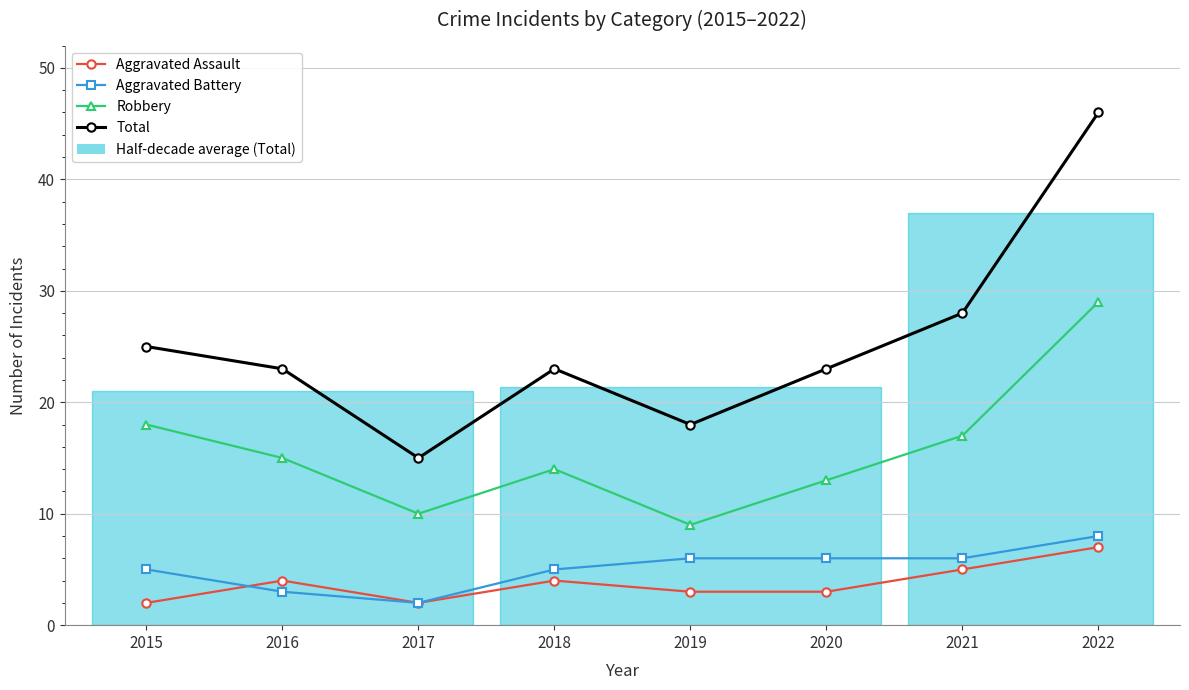

What is the highest value of the Aggravated Battery series?

8